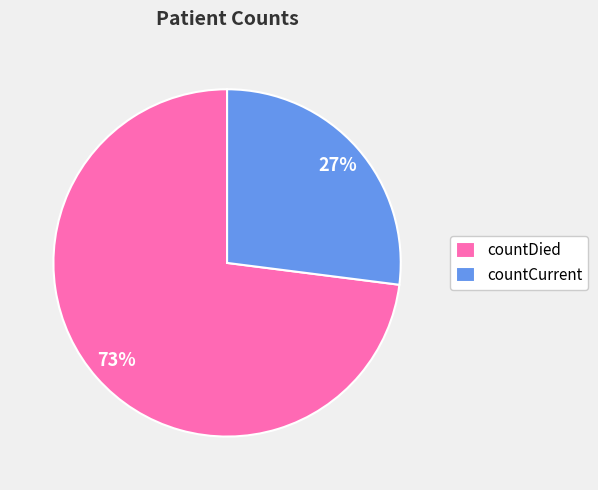

What is the ratio of the value at countCurrent to the value at countDied?

0.4